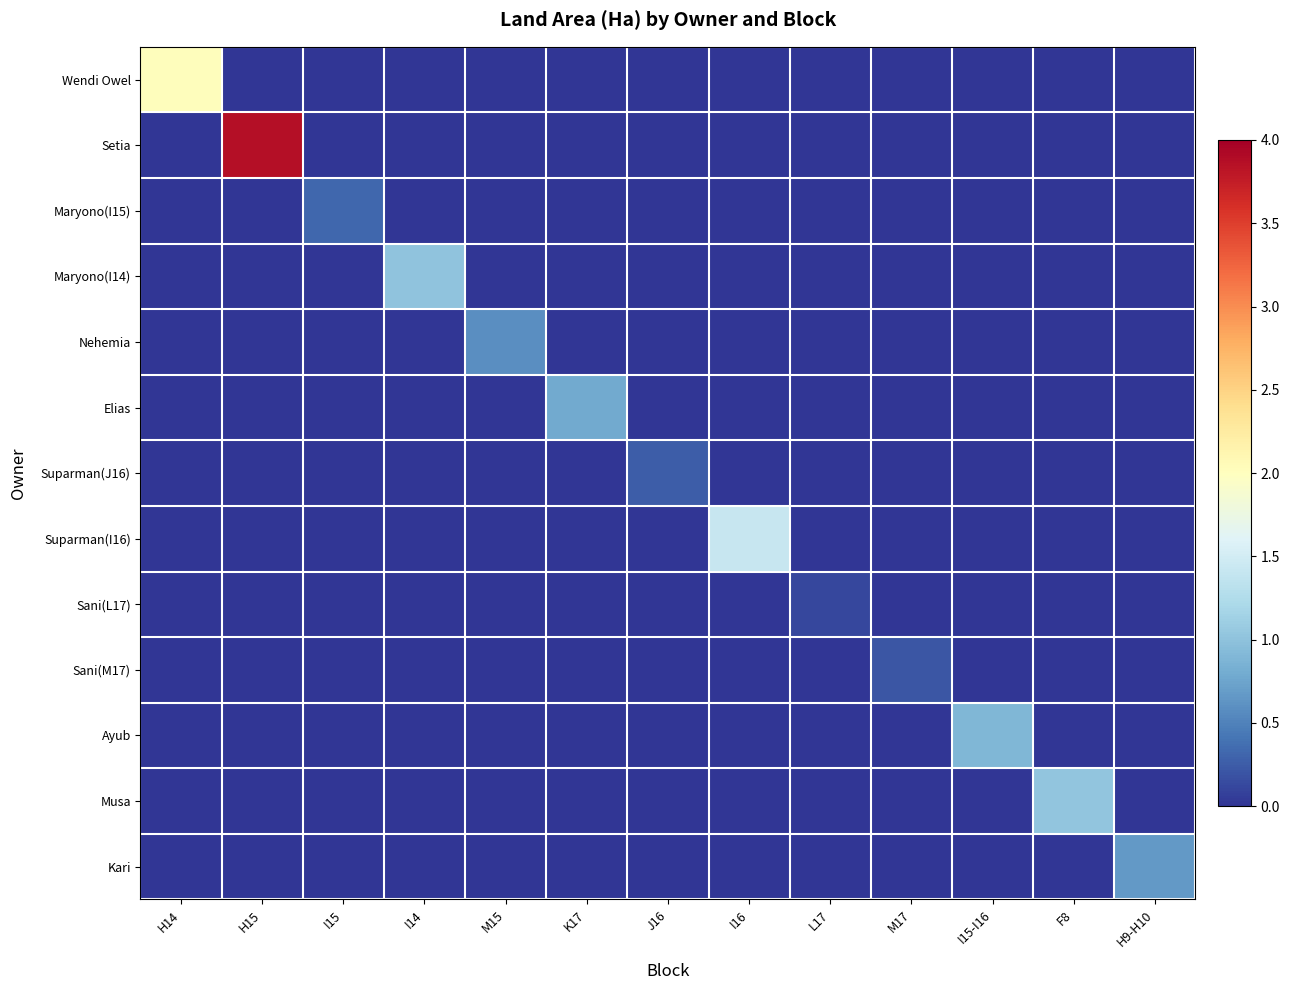

Reading right to left, what are all the values shown in this chart?

Wendi Owel: H9-H10=0.0	F8=0.0	I15-I16=0.0	M17=0.0	L17=0.0	I16=0.0	J16=0.0	K17=0.0	M15=0.0	I14=0.0	I15=0.0	H15=0.0	H14=2.0
Setia: H9-H10=0.0	F8=0.0	I15-I16=0.0	M17=0.0	L17=0.0	I16=0.0	J16=0.0	K17=0.0	M15=0.0	I14=0.0	I15=0.0	H15=3.9	H14=0.0
Maryono(I15): H9-H10=0.0	F8=0.0	I15-I16=0.0	M17=0.0	L17=0.0	I16=0.0	J16=0.0	K17=0.0	M15=0.0	I14=0.0	I15=0.3	H15=0.0	H14=0.0
Maryono(I14): H9-H10=0.0	F8=0.0	I15-I16=0.0	M17=0.0	L17=0.0	I16=0.0	J16=0.0	K17=0.0	M15=0.0	I14=1.0	I15=0.0	H15=0.0	H14=0.0
Nehemia: H9-H10=0.0	F8=0.0	I15-I16=0.0	M17=0.0	L17=0.0	I16=0.0	J16=0.0	K17=0.0	M15=0.6	I14=0.0	I15=0.0	H15=0.0	H14=0.0
Elias: H9-H10=0.0	F8=0.0	I15-I16=0.0	M17=0.0	L17=0.0	I16=0.0	J16=0.0	K17=0.8	M15=0.0	I14=0.0	I15=0.0	H15=0.0	H14=0.0
Suparman(J16): H9-H10=0.0	F8=0.0	I15-I16=0.0	M17=0.0	L17=0.0	I16=0.0	J16=0.3	K17=0.0	M15=0.0	I14=0.0	I15=0.0	H15=0.0	H14=0.0
Suparman(I16): H9-H10=0.0	F8=0.0	I15-I16=0.0	M17=0.0	L17=0.0	I16=1.4	J16=0.0	K17=0.0	M15=0.0	I14=0.0	I15=0.0	H15=0.0	H14=0.0
Sani(L17): H9-H10=0.0	F8=0.0	I15-I16=0.0	M17=0.0	L17=0.1	I16=0.0	J16=0.0	K17=0.0	M15=0.0	I14=0.0	I15=0.0	H15=0.0	H14=0.0
Sani(M17): H9-H10=0.0	F8=0.0	I15-I16=0.0	M17=0.2	L17=0.0	I16=0.0	J16=0.0	K17=0.0	M15=0.0	I14=0.0	I15=0.0	H15=0.0	H14=0.0
Ayub: H9-H10=0.0	F8=0.0	I15-I16=0.9	M17=0.0	L17=0.0	I16=0.0	J16=0.0	K17=0.0	M15=0.0	I14=0.0	I15=0.0	H15=0.0	H14=0.0
Musa: H9-H10=0.0	F8=1.0	I15-I16=0.0	M17=0.0	L17=0.0	I16=0.0	J16=0.0	K17=0.0	M15=0.0	I14=0.0	I15=0.0	H15=0.0	H14=0.0
Kari: H9-H10=0.7	F8=0.0	I15-I16=0.0	M17=0.0	L17=0.0	I16=0.0	J16=0.0	K17=0.0	M15=0.0	I14=0.0	I15=0.0	H15=0.0	H14=0.0